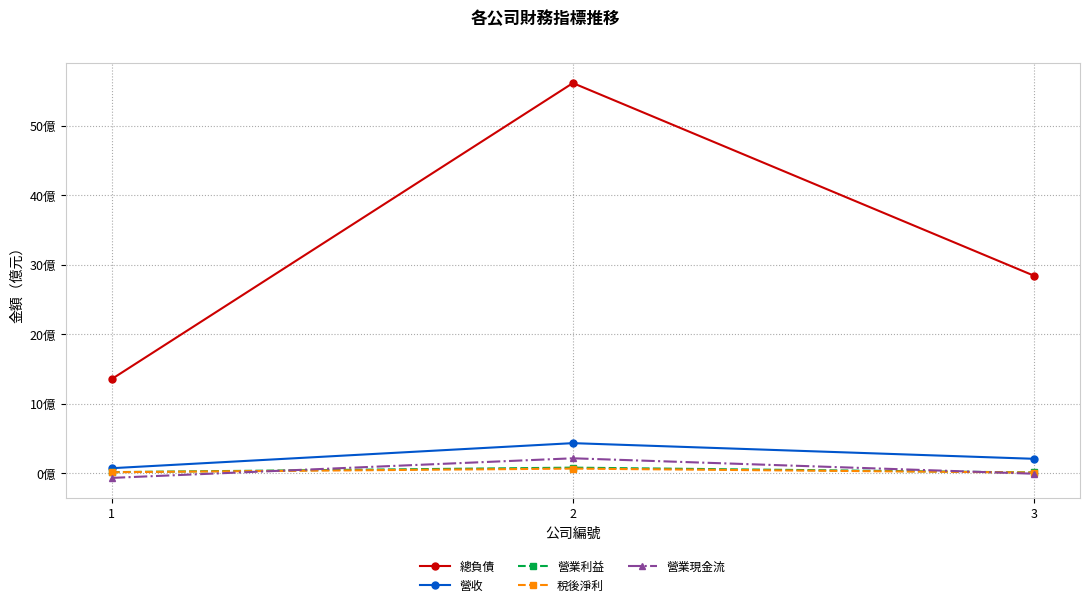

Does the chart have visible grid lines?

Yes